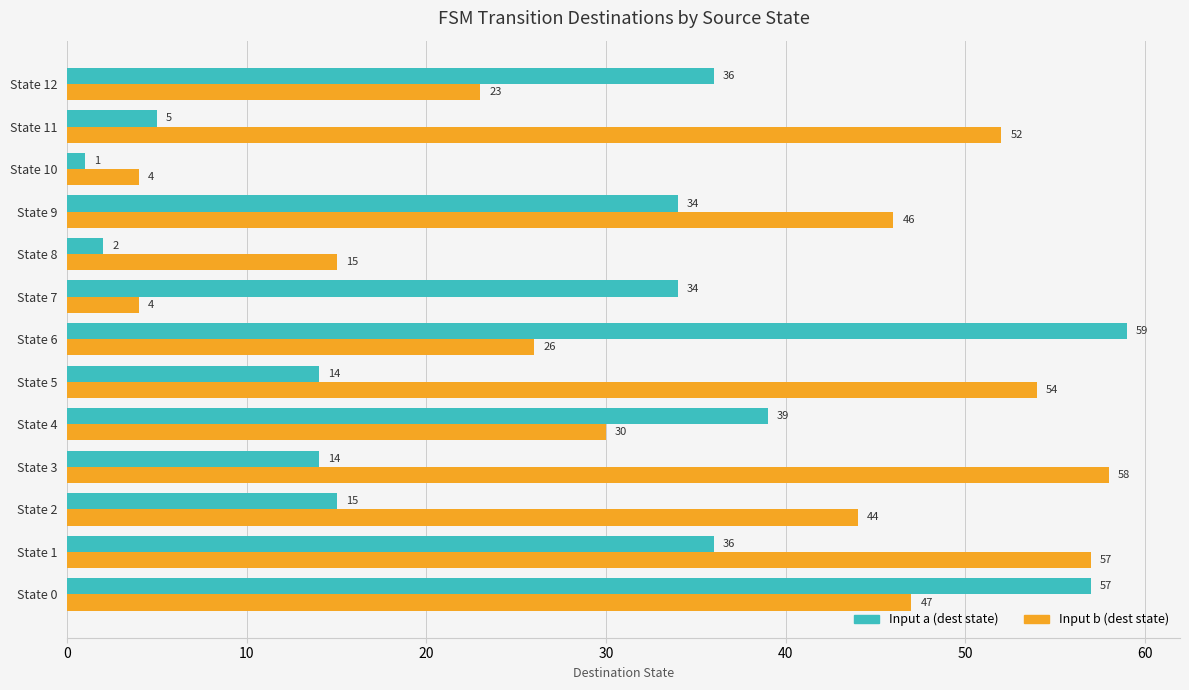

The value of Input b (dest state) at State 6 is 13. True or false?

False